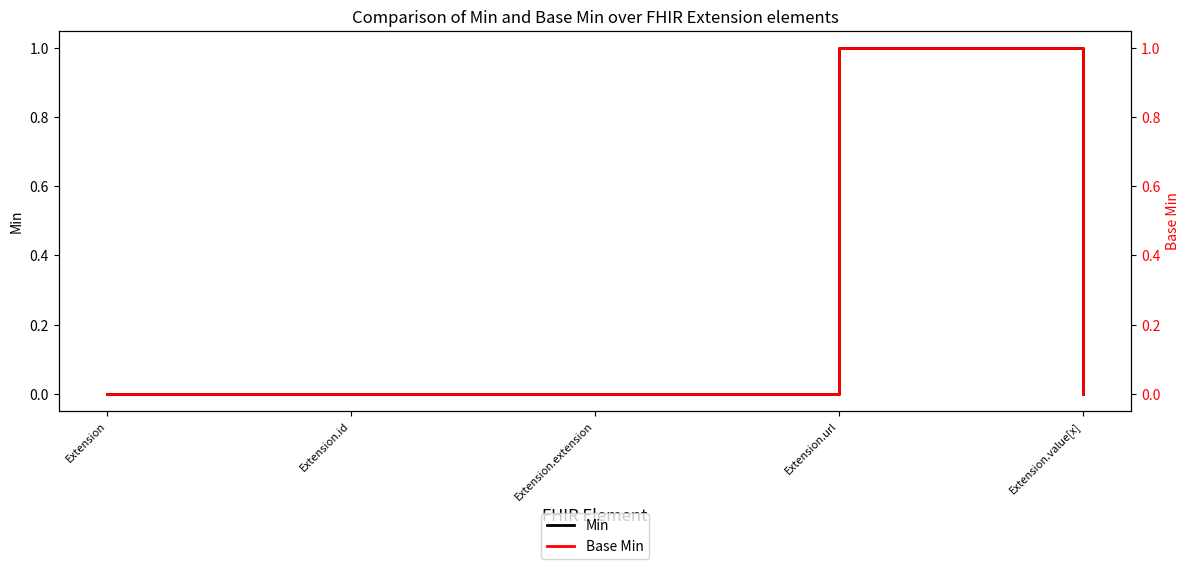

Count the Min values in the range 0 to 1.

5